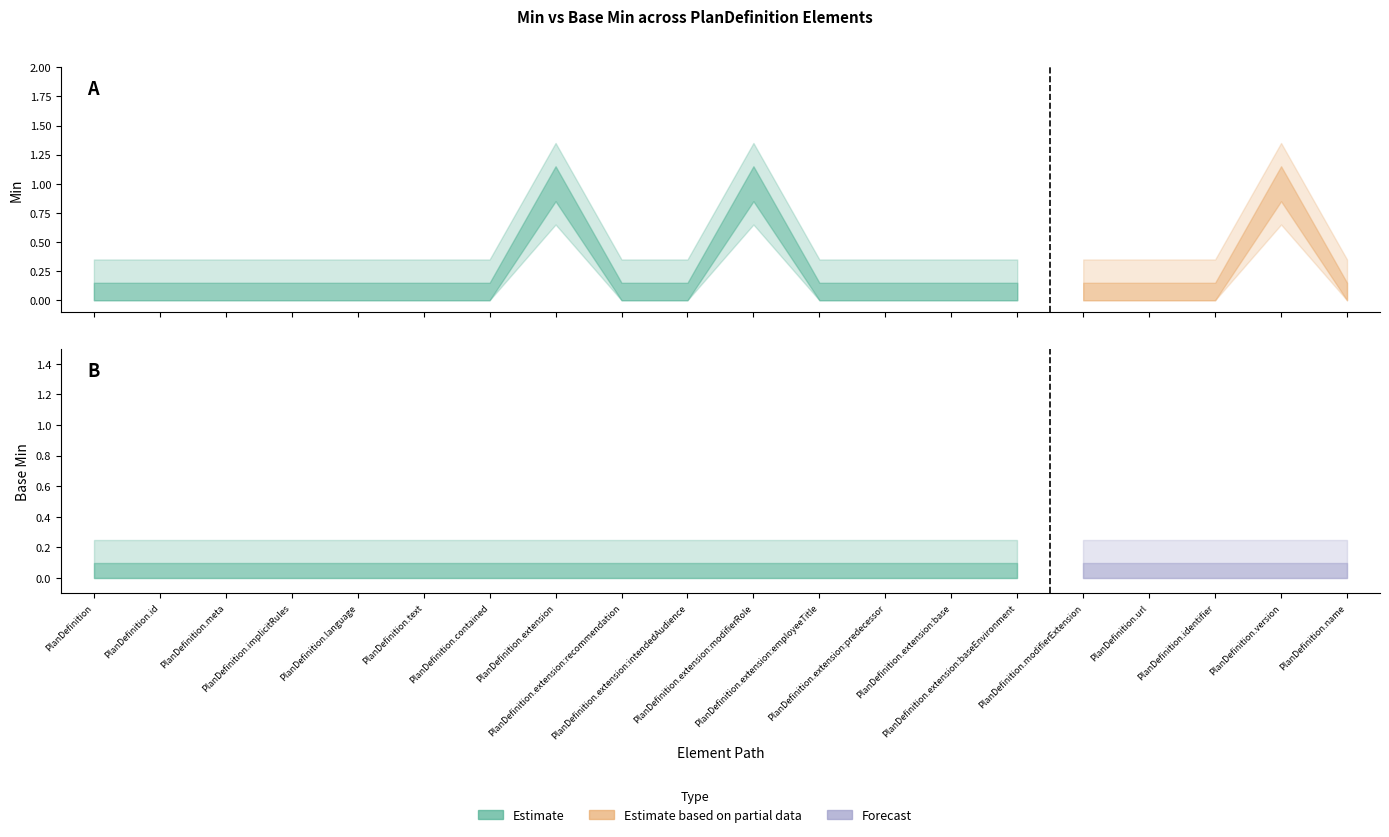

True or false: Min has more than 2 interior local peaks.

True